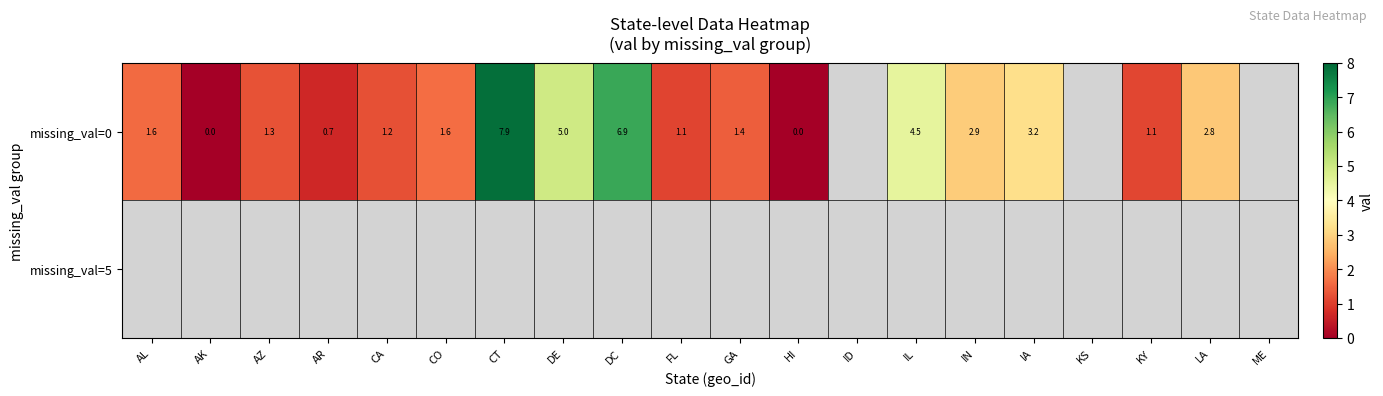

Rank the series at LA from highest to lowest value.

row_0, row_1